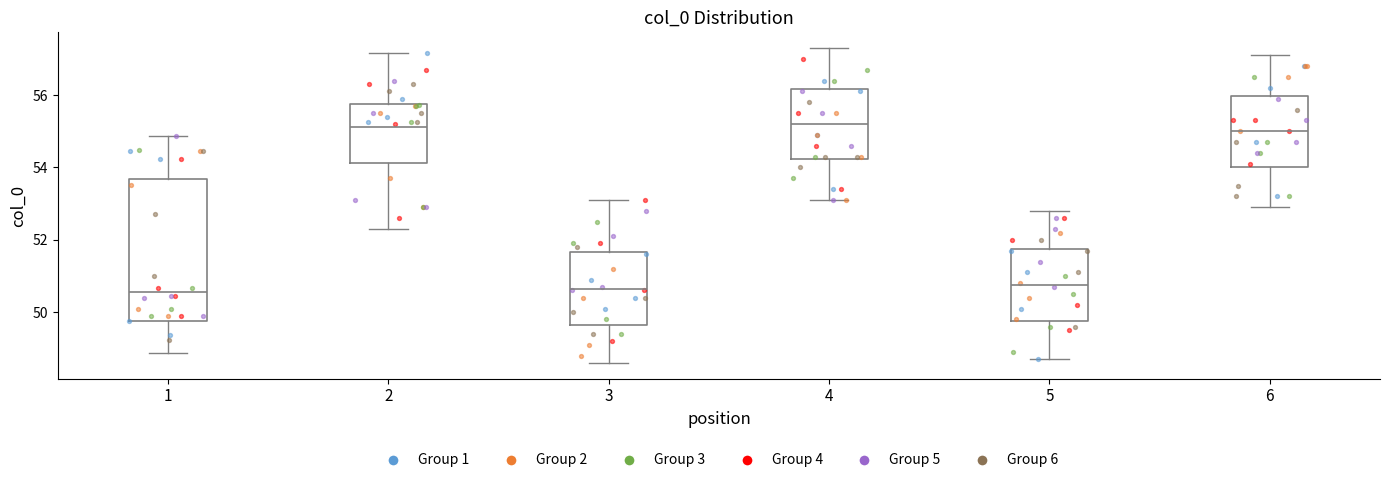

Where does the lower whisker of the box at x = 3 end on the y-axis? The values are not printed on the chart, so give them approximately, as read against the axis.

48.6